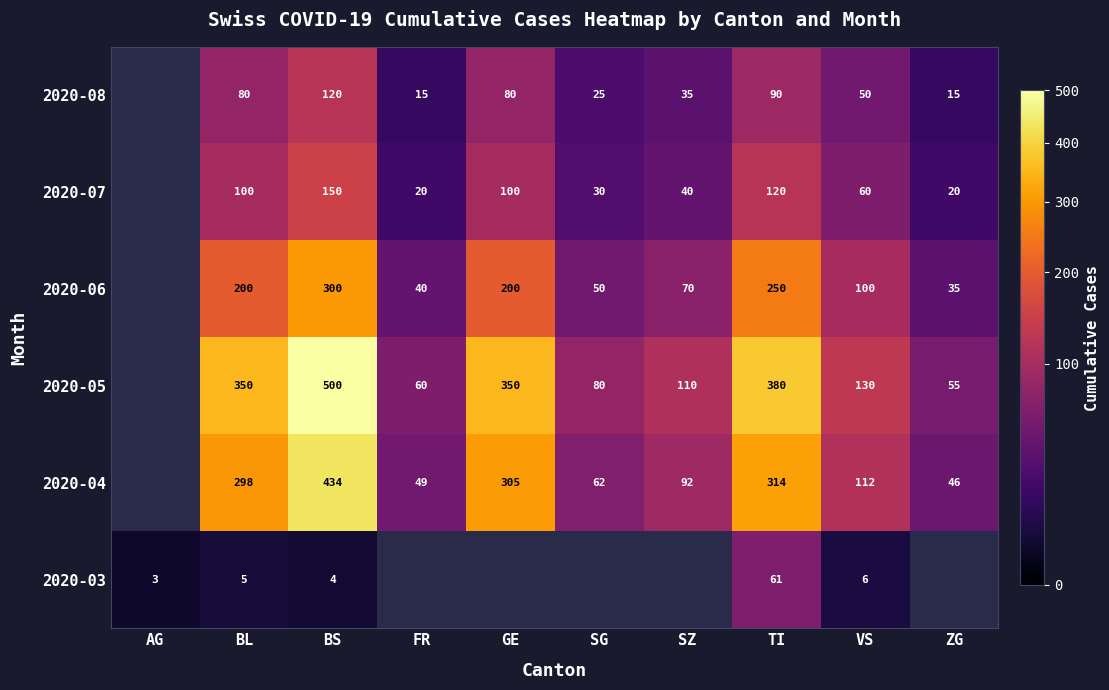

What is the total value across all series at BL?

1033